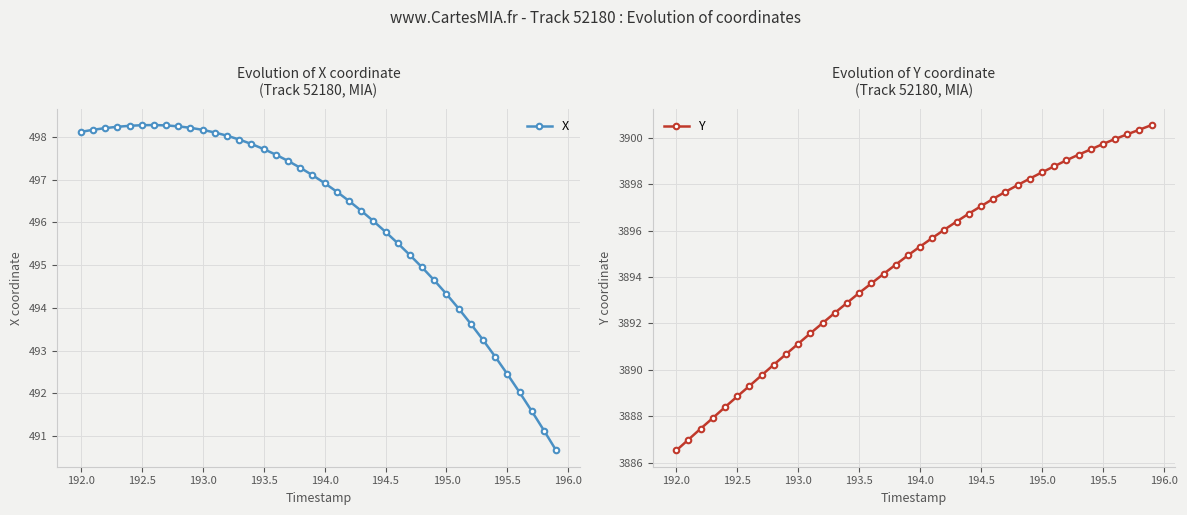

Count the number of categories in the chart.

40